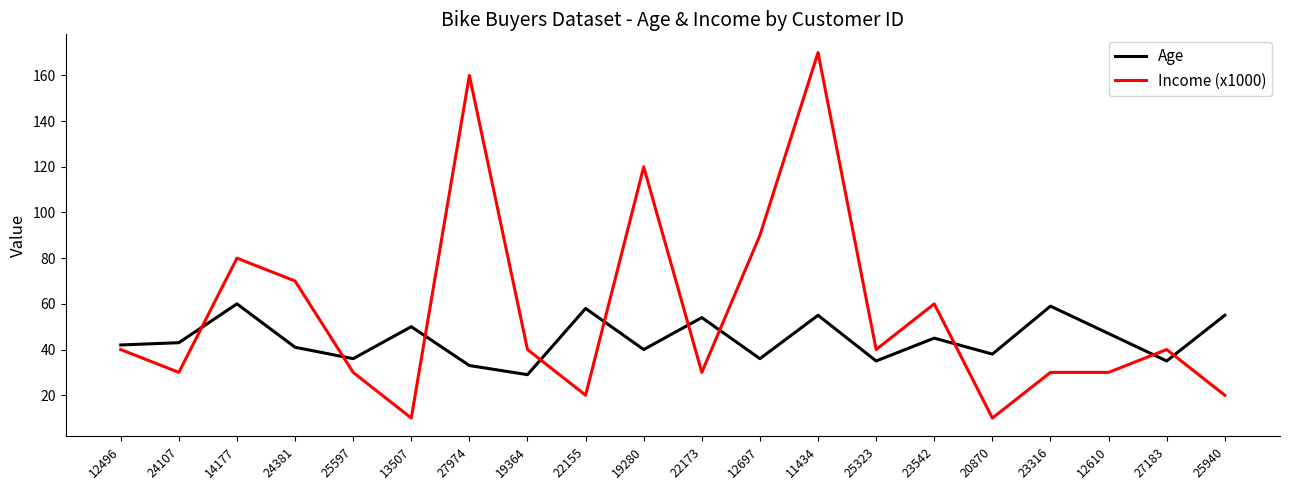

True or false: Income (x1000) has more than 1 points higher than both neighbors.

True